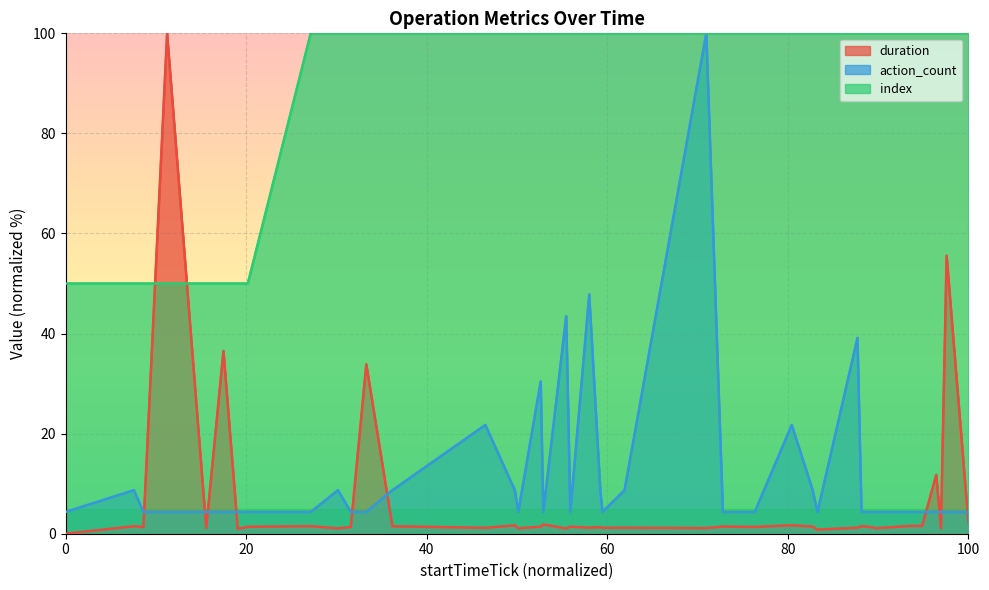

How many values in duration are above zero?

39